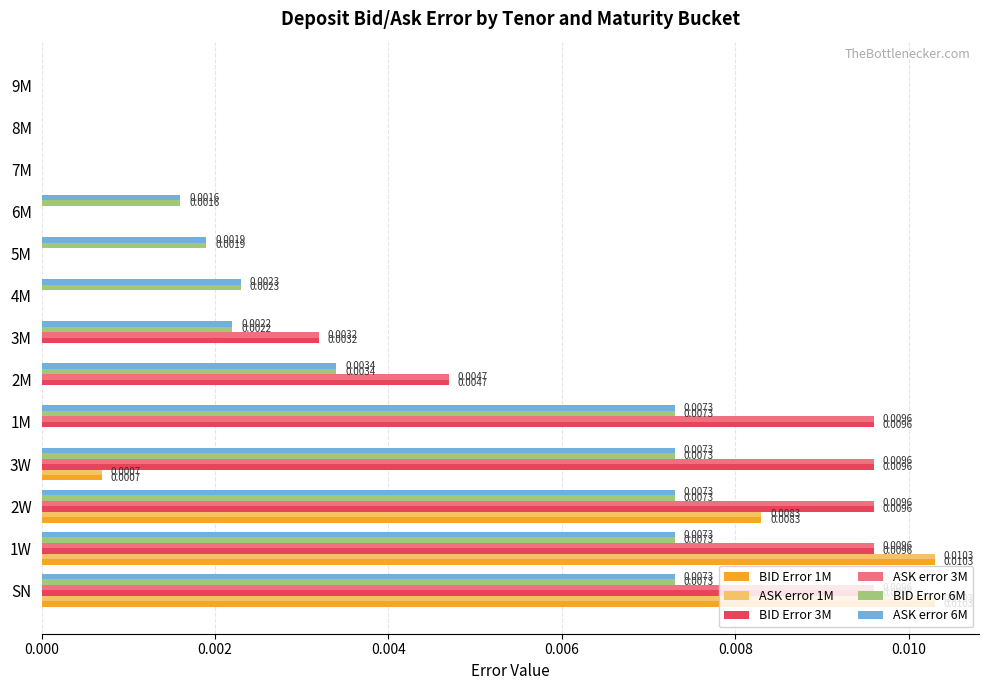

What are all the series names shown in the legend?

BID Error 1M, ASK error 1M, BID Error 3M, ASK error 3M, BID Error 6M, ASK error 6M